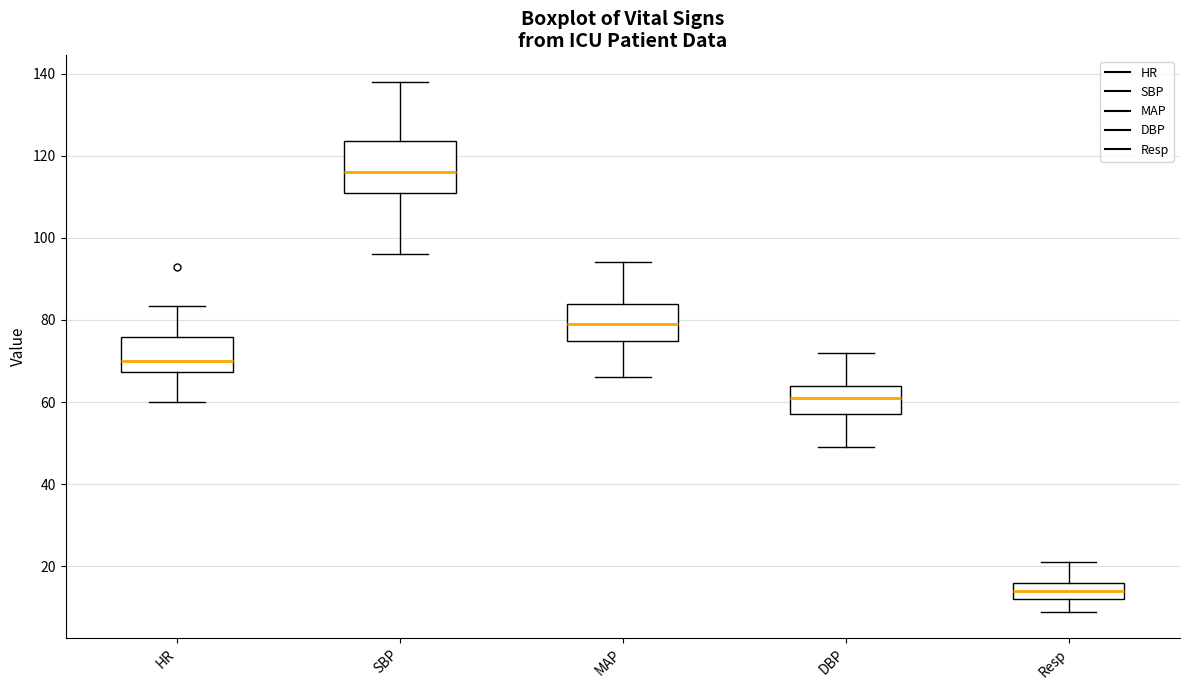

Which box has the highest median line?

SBP